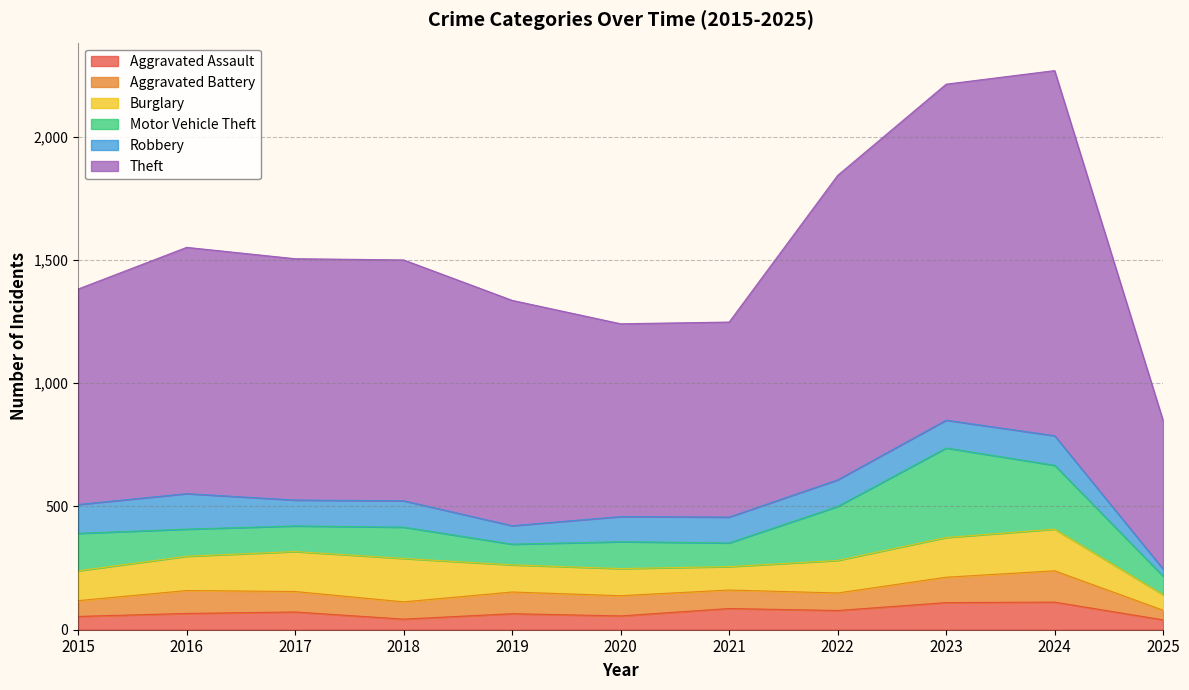

Does the chart display data point markers on the line(s)?

No